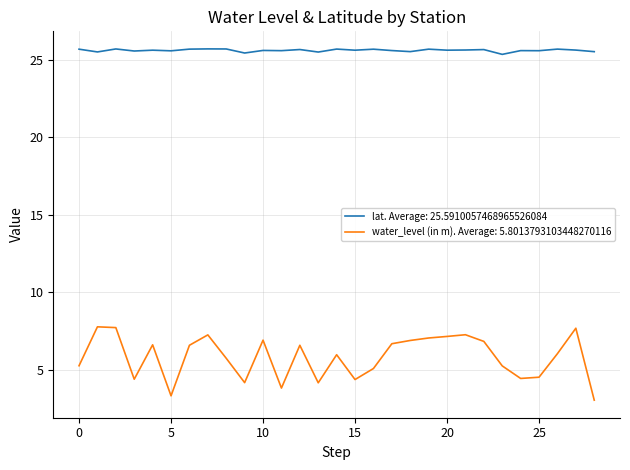

Which series has the widest spread of values?

water_level (in m). Average: 5.8013793103448270116